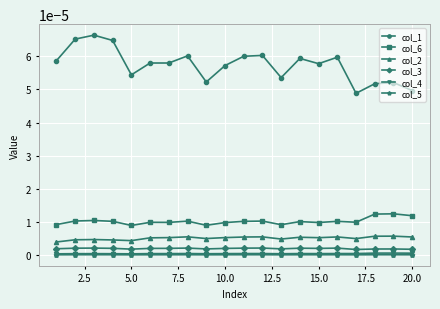

True or false: col_1 and col_5 intersect in this chart.

False